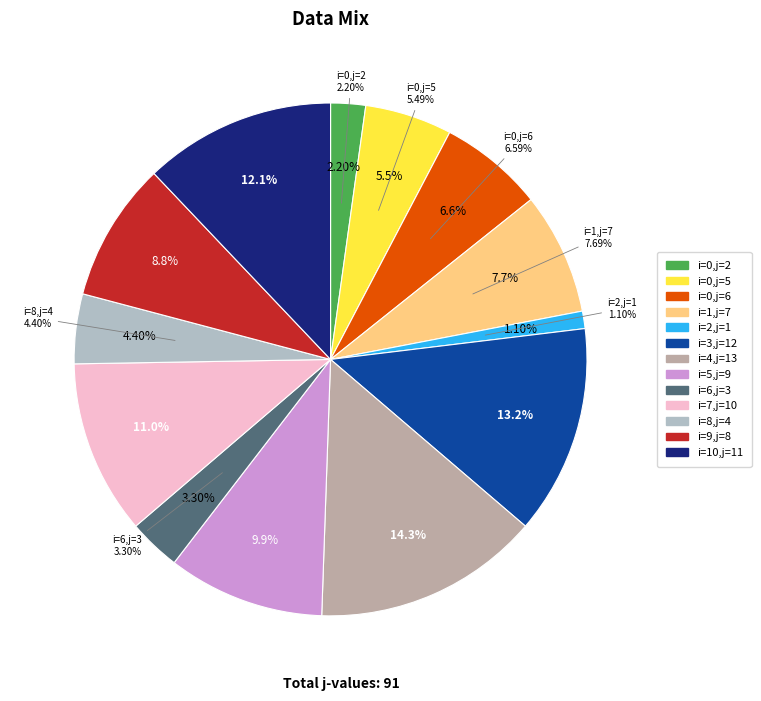

To the nearest percent, what is the difference between the 8 and 1 slice percentages?

3%